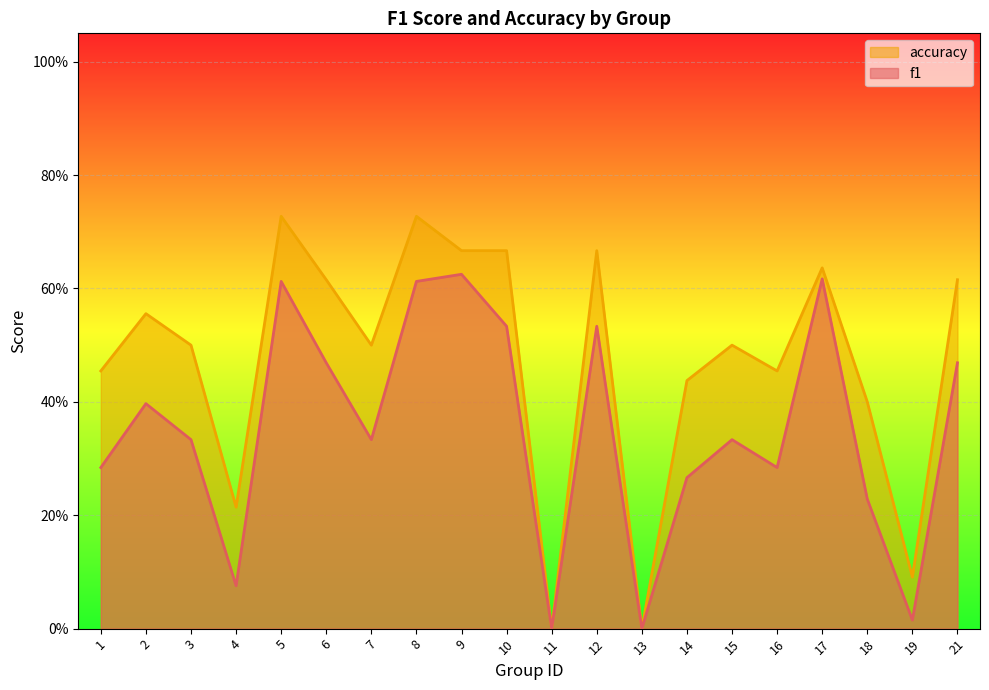

Rank the series by their average value, from highest to lowest.

accuracy, f1